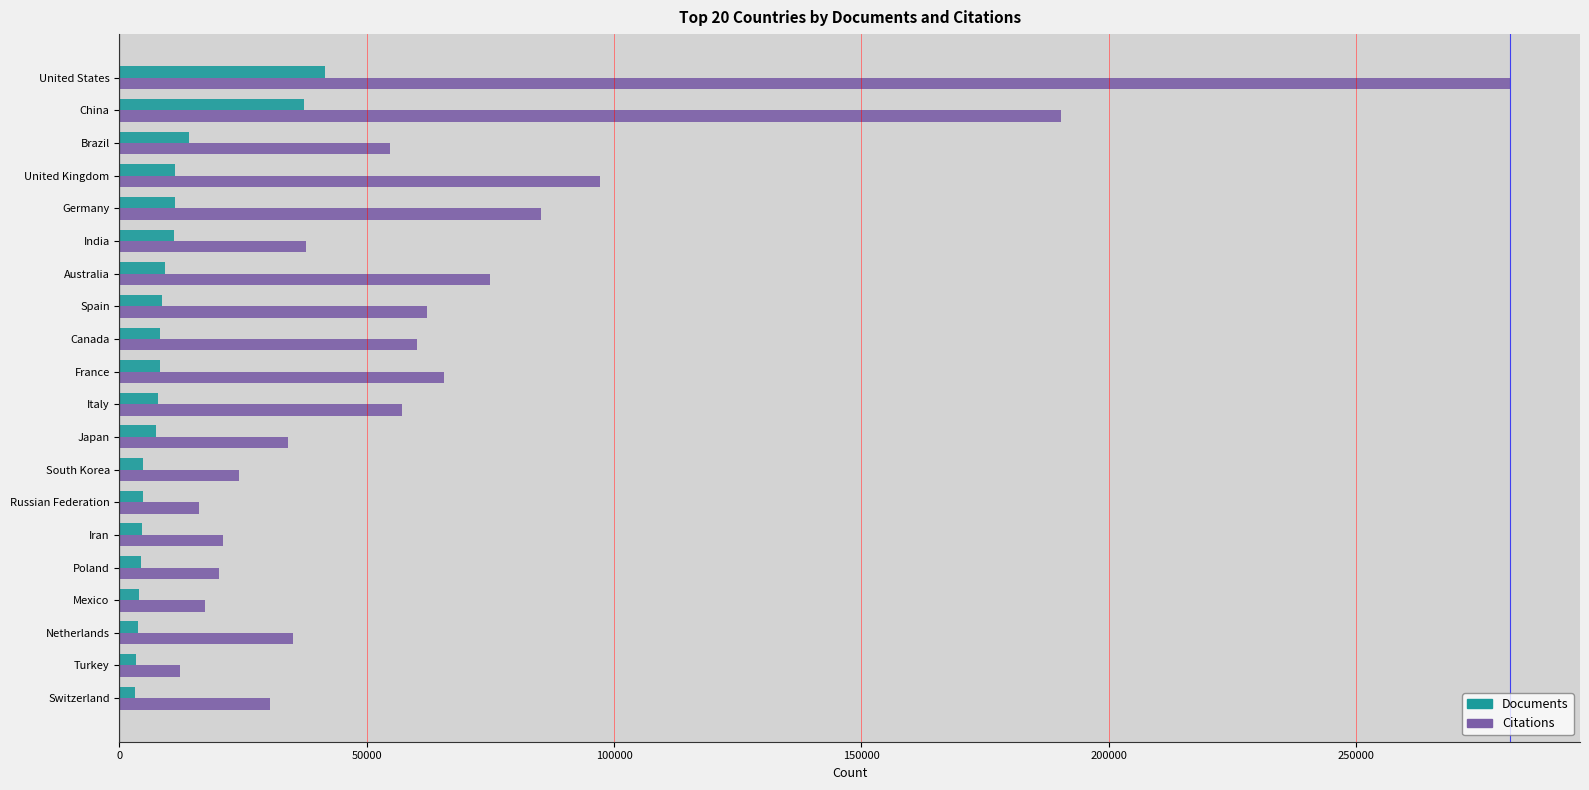

What are all the series names shown in the legend?

Documents, Citations